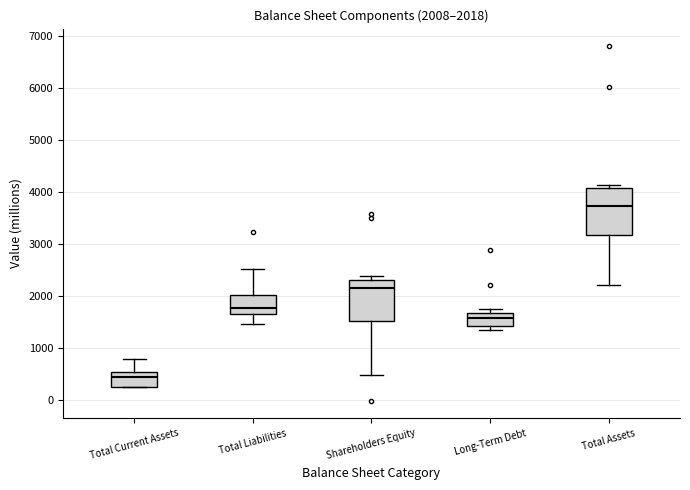

Which box's median line is the highest?

Total Assets